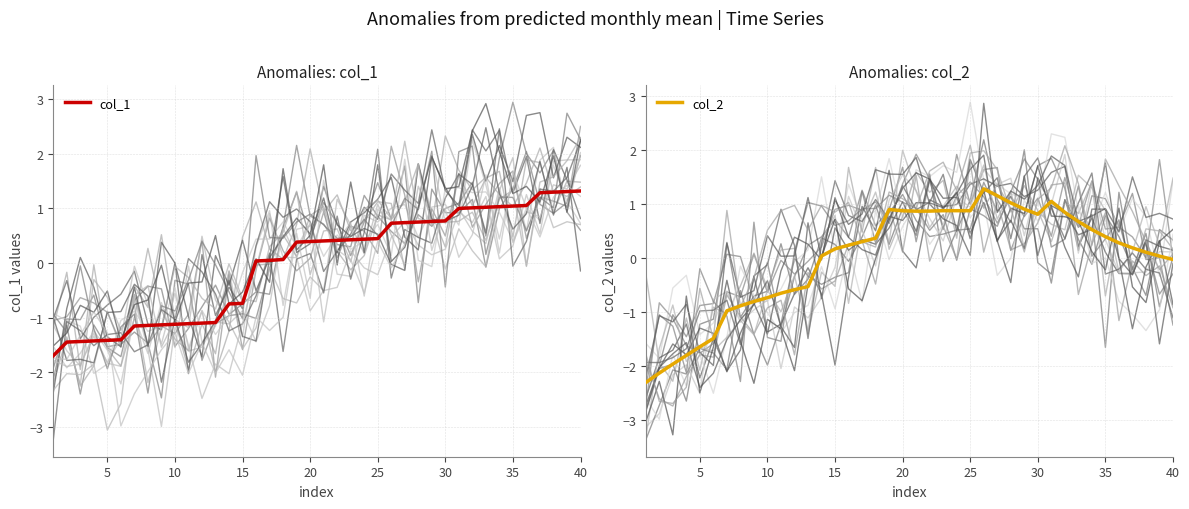

True or false: col_1 has a value of 1.0 at 35.

True